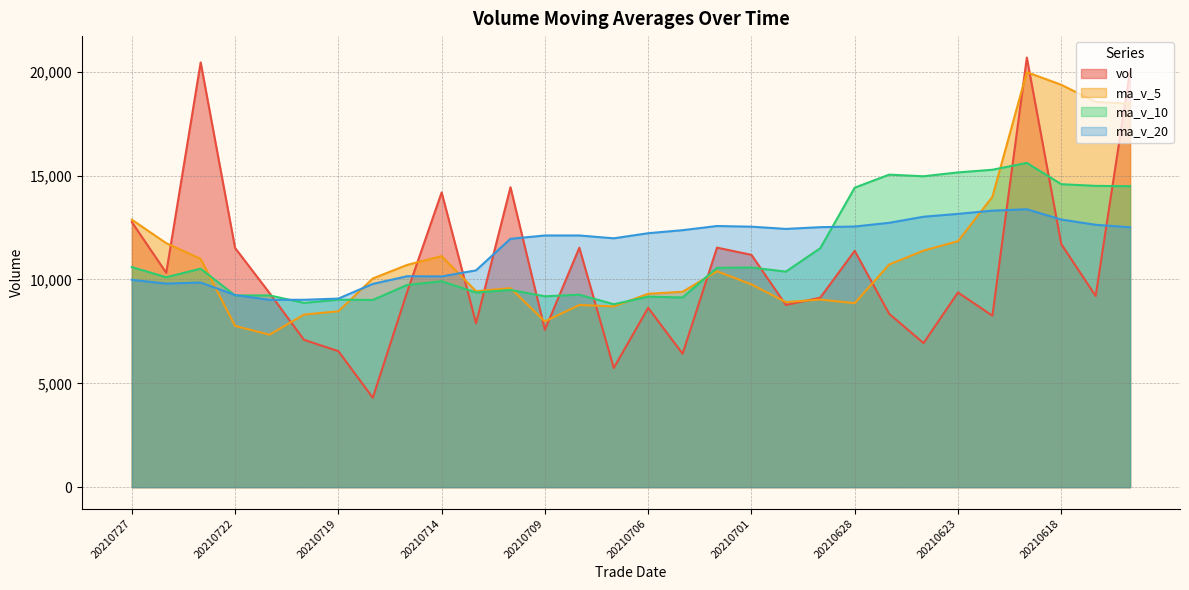

Which series ends up on top after the final intersection of ma_v_5 and vol?

vol